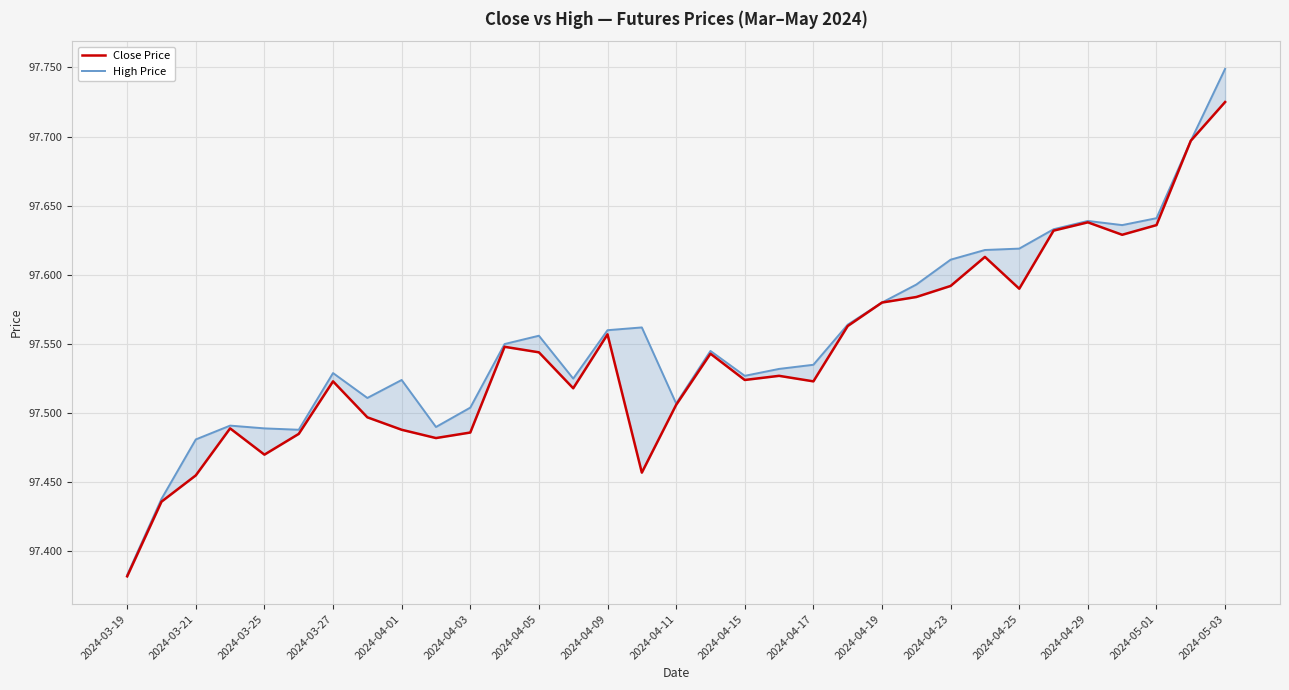

Reading left to right, what are all the values shown in this chart?

Close Price: 97.4	97.4	97.5	97.5	97.5	97.5	97.5	97.5	97.5	97.5	97.5	97.5	97.5	97.5	97.6	97.5	97.5	97.5	97.5	97.5	97.5	97.6	97.6	97.6	97.6	97.6	97.6	97.6	97.6	97.6	97.6	97.7	97.7
High Price: 97.4	97.4	97.5	97.5	97.5	97.5	97.5	97.5	97.5	97.5	97.5	97.5	97.6	97.5	97.6	97.6	97.5	97.5	97.5	97.5	97.5	97.6	97.6	97.6	97.6	97.6	97.6	97.6	97.6	97.6	97.6	97.7	97.7